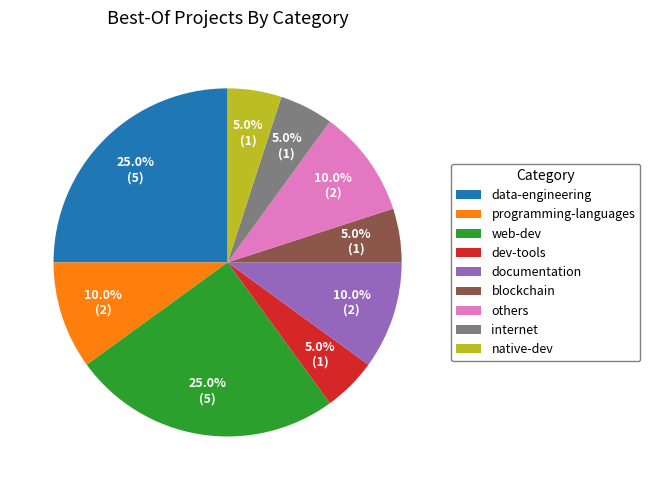

What is the ratio of the value at programming-languages to the value at internet?

2.0